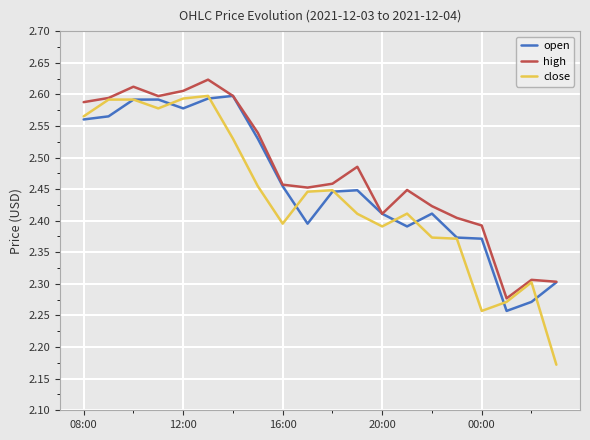

Which series has the widest spread of values?

close